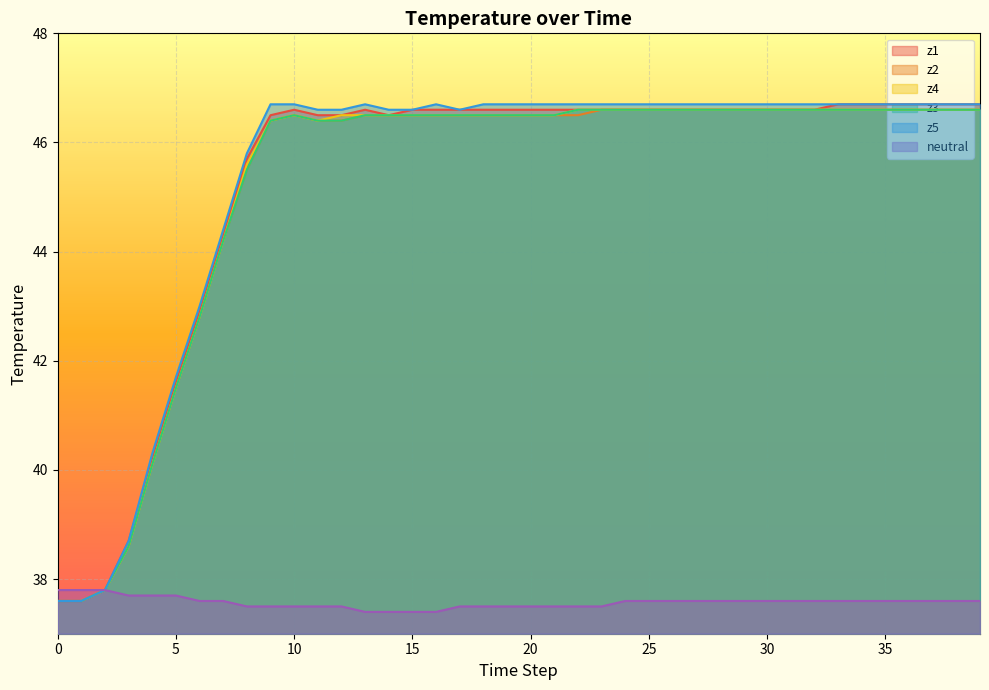

What are all the series names shown in the legend?

z1, z2, z4, z3, z5, neutral